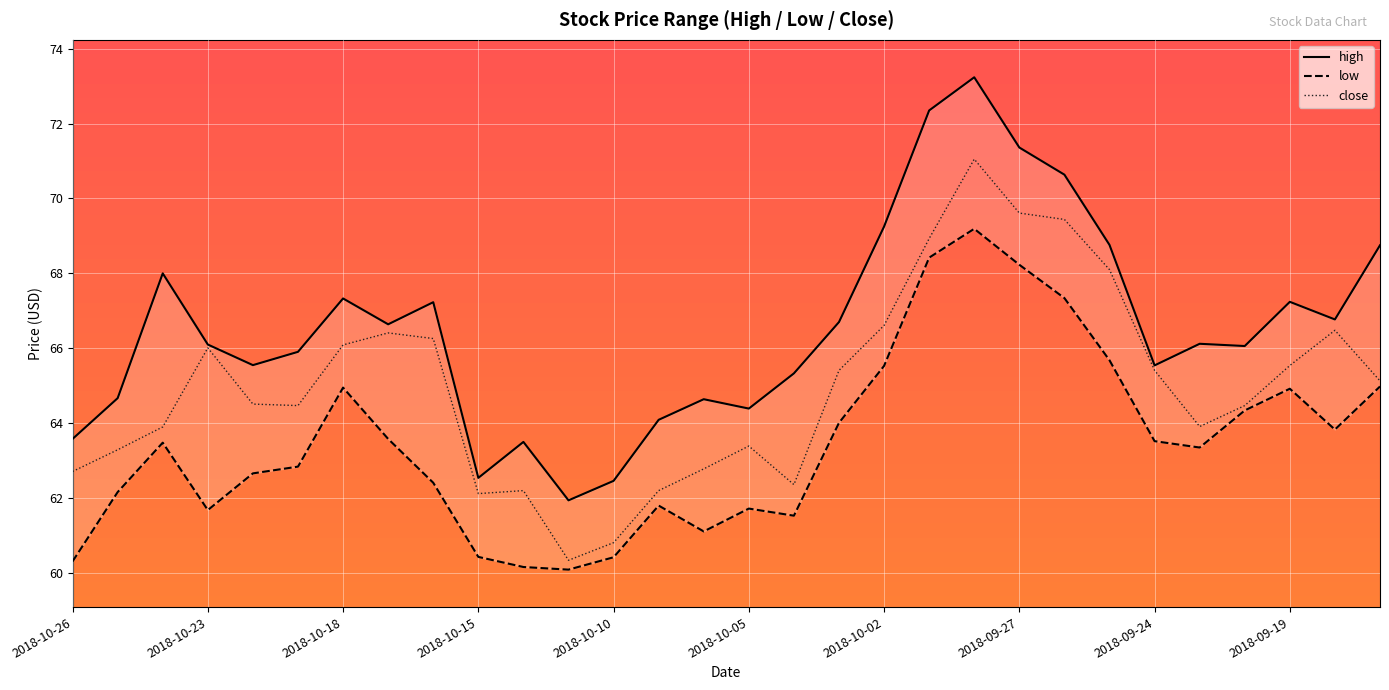

Reading left to right, transcribe all the data shown in this chart.

high: 63.6	64.7	68.0	66.1	65.5	65.9	67.3	66.6	67.2	62.5	63.5	61.9	62.5	64.1	64.6	64.4	65.3	66.7	69.2	72.3	73.2	71.4	70.6	68.8	65.5	66.1	66.1	67.2	66.8	68.8
low: 60.3	62.2	63.5	61.7	62.7	62.8	65.0	63.6	62.4	60.4	60.2	60.1	60.4	61.8	61.1	61.7	61.5	64.0	65.5	68.4	69.2	68.2	67.3	65.7	63.5	63.4	64.3	64.9	63.8	65.0
close: 62.7	63.3	63.9	66.0	64.5	64.5	66.1	66.4	66.3	62.1	62.2	60.3	60.8	62.2	62.8	63.4	62.4	65.4	66.6	68.9	71.0	69.6	69.4	68.1	65.4	63.9	64.5	65.5	66.5	65.1